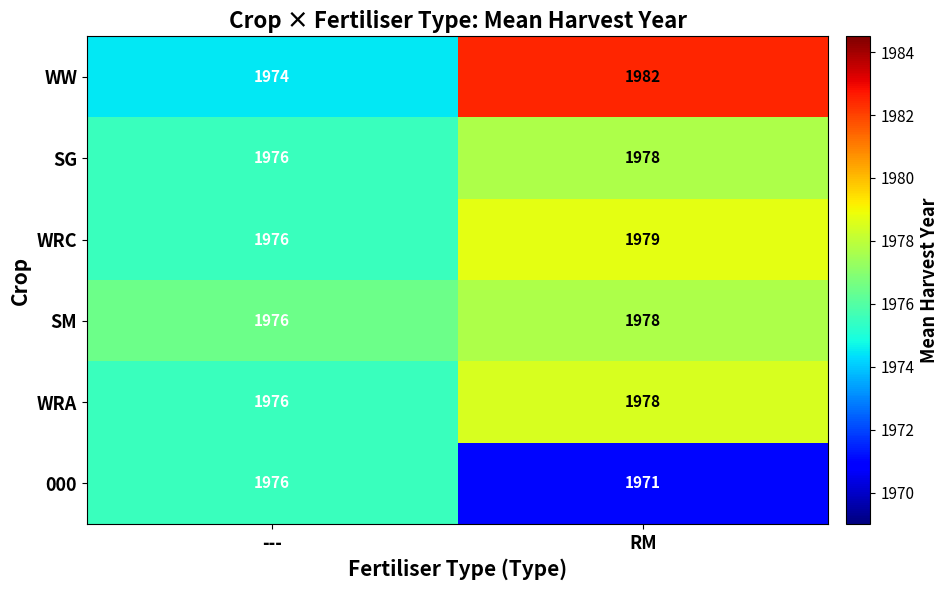

At which label is WW closest to 1978?

---